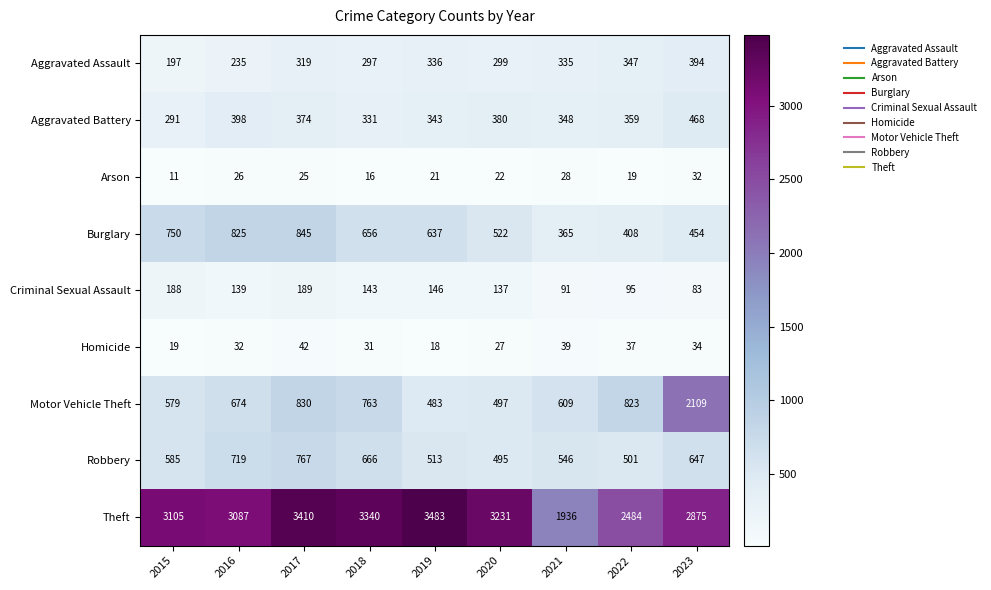

Which series has the widest spread of values?

Motor Vehicle Theft